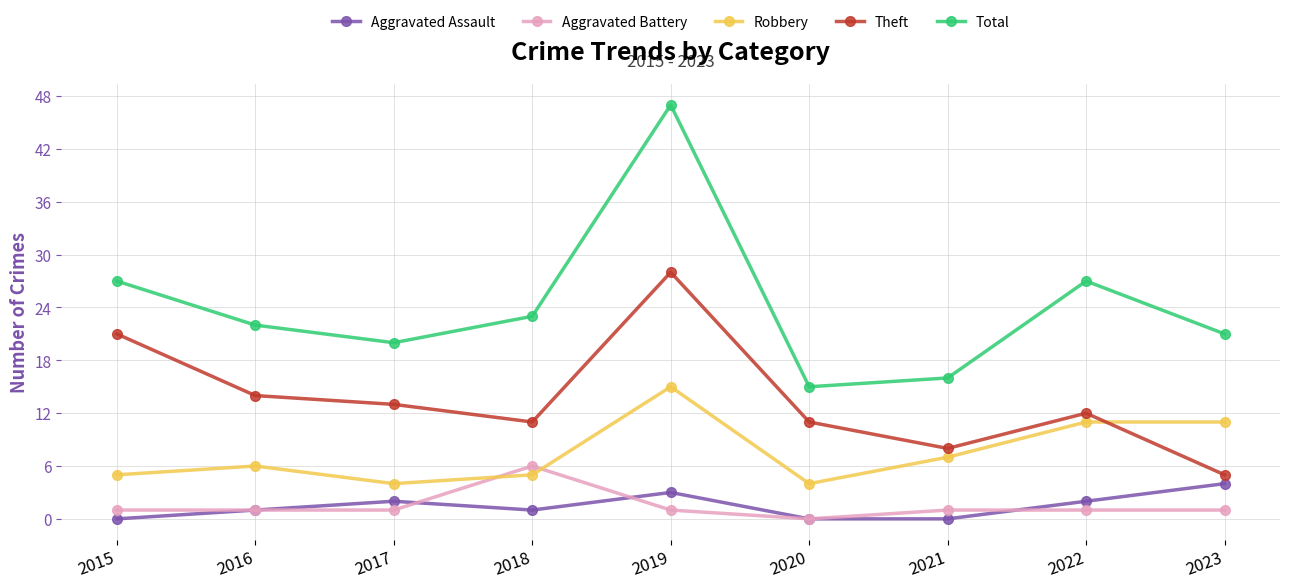

Reading left to right, transcribe all the data shown in this chart.

Aggravated Assault: 2015=0	2016=1	2017=2	2018=1	2019=3	2020=0	2021=0	2022=2	2023=4
Aggravated Battery: 2015=1	2016=1	2017=1	2018=6	2019=1	2020=0	2021=1	2022=1	2023=1
Robbery: 2015=5	2016=6	2017=4	2018=5	2019=15	2020=4	2021=7	2022=11	2023=11
Theft: 2015=21	2016=14	2017=13	2018=11	2019=28	2020=11	2021=8	2022=12	2023=5
Total: 2015=27	2016=22	2017=20	2018=23	2019=47	2020=15	2021=16	2022=27	2023=21